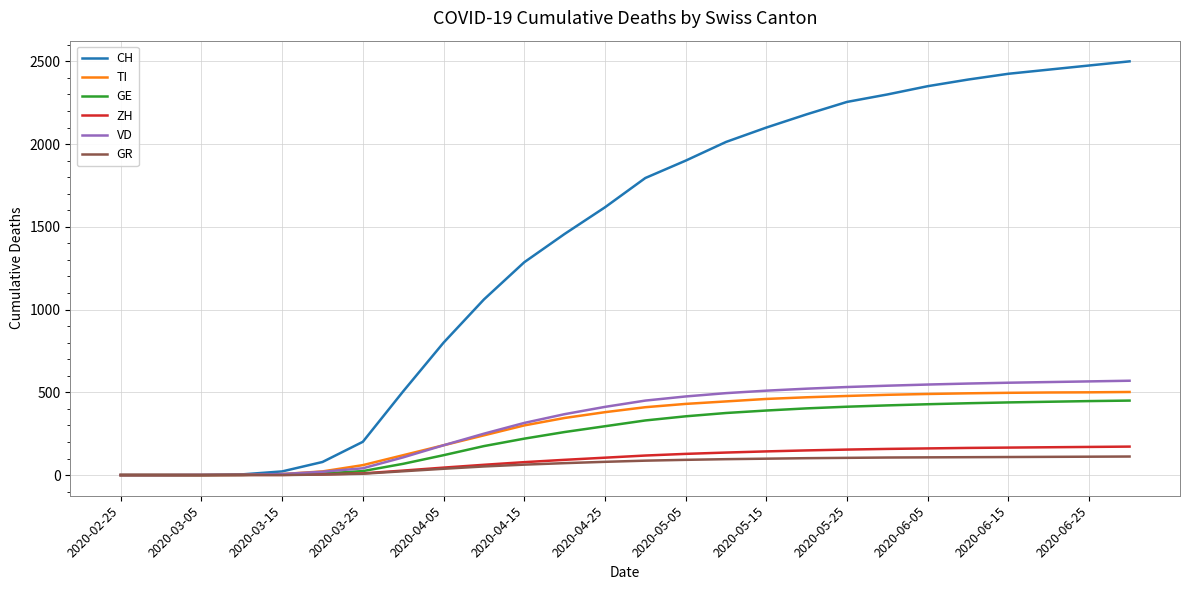

Which series has the largest range (max minus min)?

CH